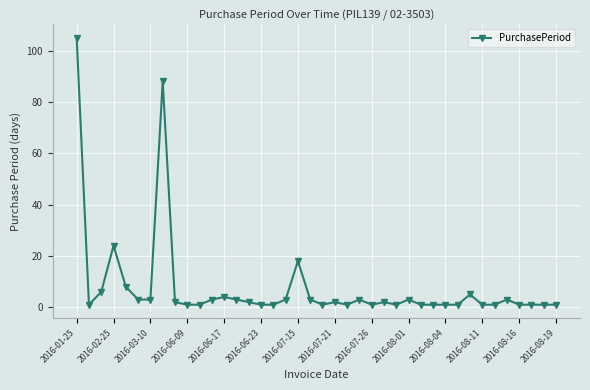

What is the difference between the maximum and minimum values?

104